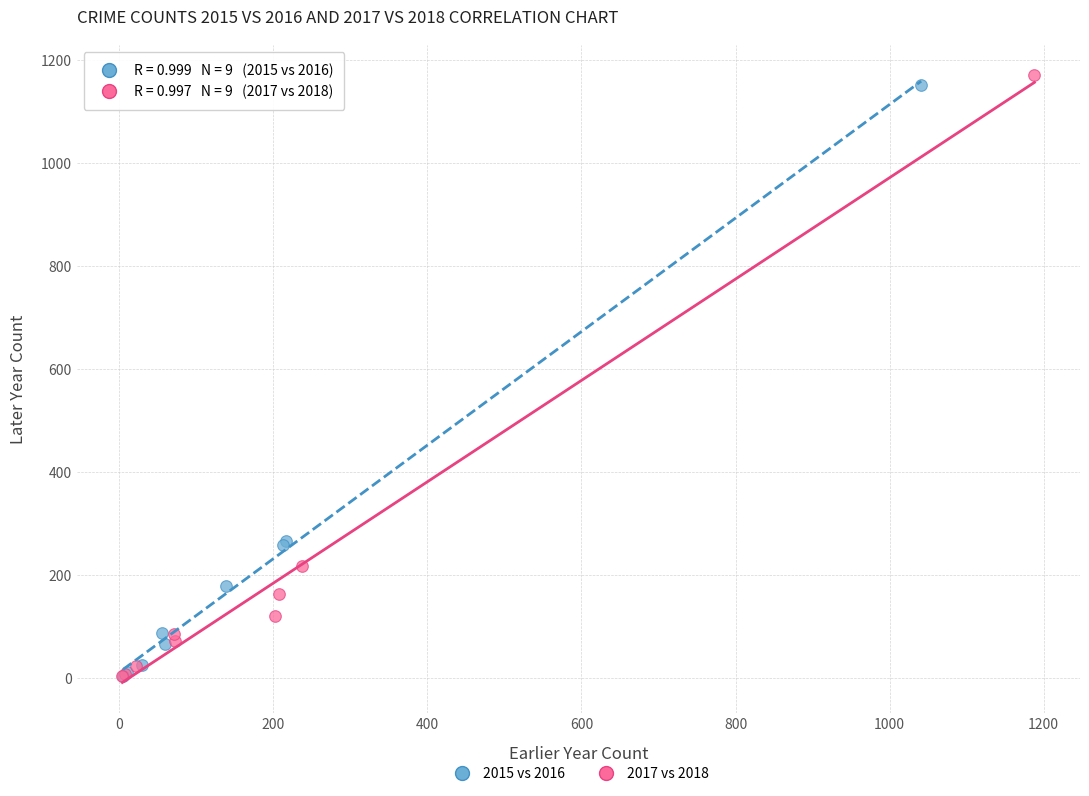

Which series has the largest Y range (max minus min)?

2017 vs 2018